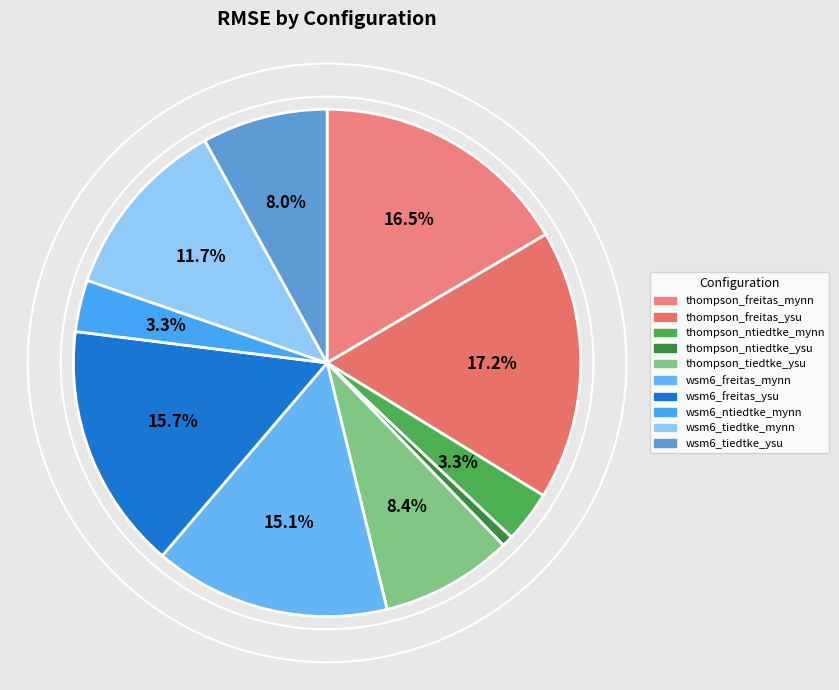

How many slices are in this pie chart?

10